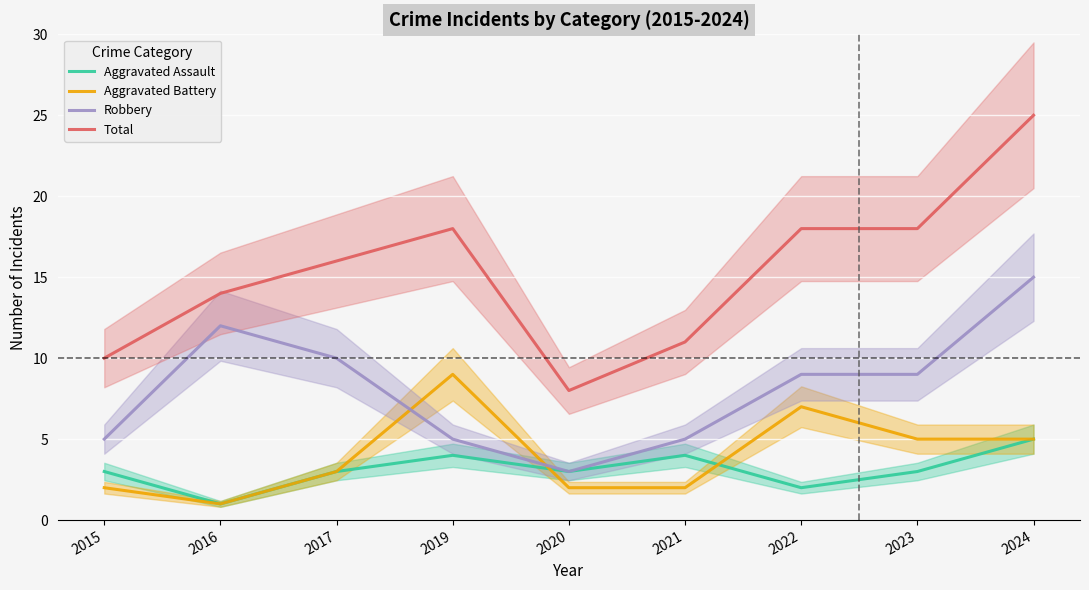

The Aggravated Battery series shows 2 at 2017. True or false?

False